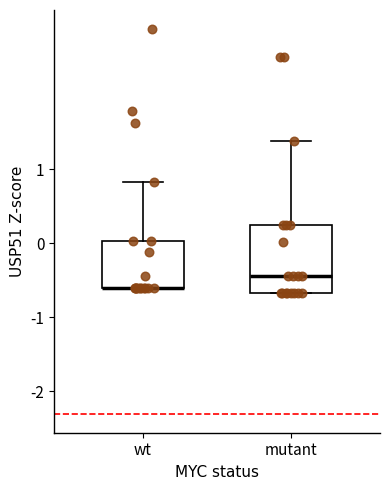

Where does the upper whisker of the box for mutant end on the y-axis? The values are not printed on the chart, so give them approximately, as read against the axis.

1.4